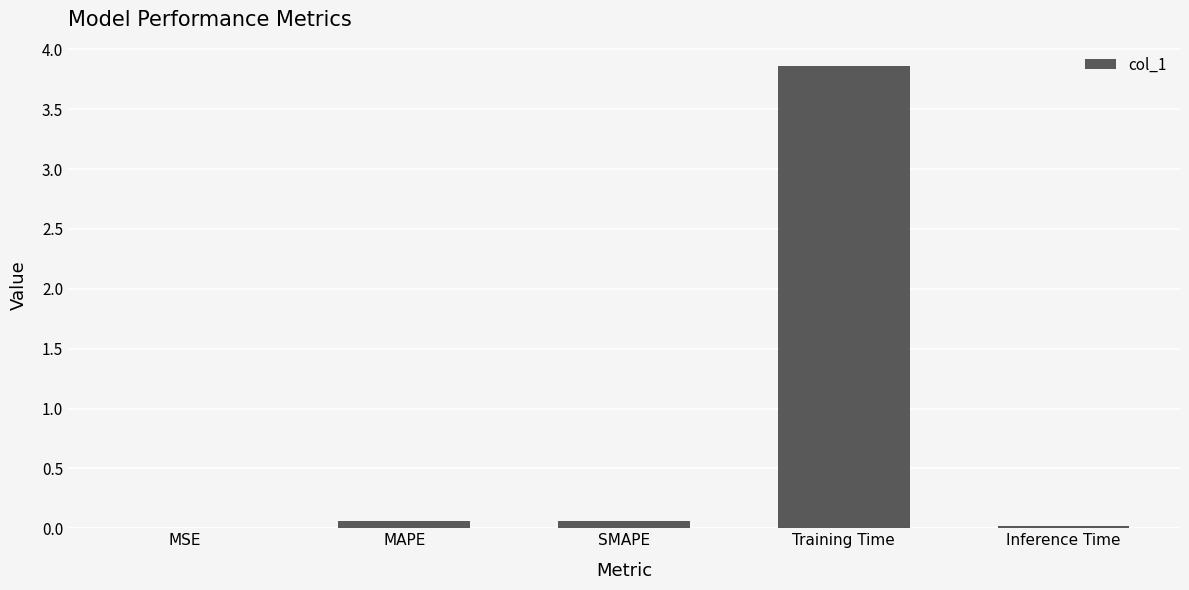

The chart shows a value of 1.0 at Training Time. True or false?

False